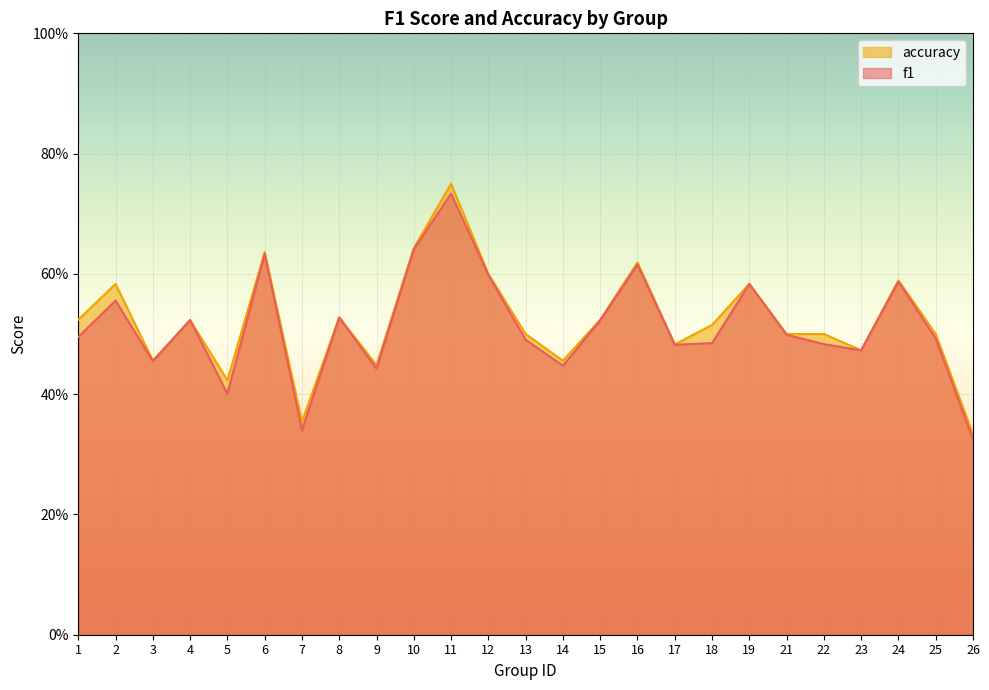

Rank the categories by accuracy value from highest to lowest.

11, 10, 6, 16, 12, 24, 2, 19, 8, 1, 15, 4, 18, 13, 21, 22, 25, 17, 23, 3, 14, 9, 5, 7, 26